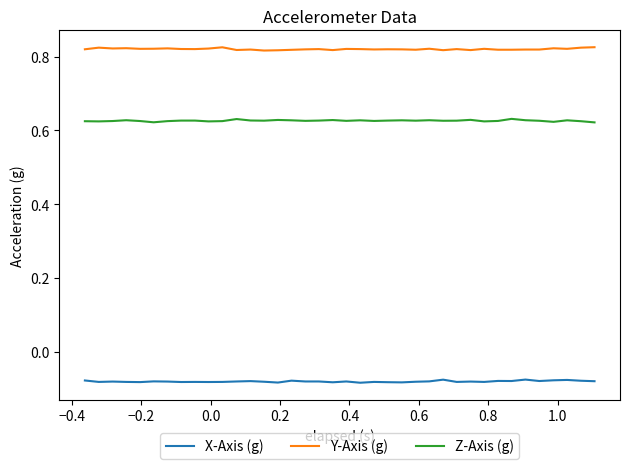

True or false: X-Axis (g) and Y-Axis (g) cross at least once.

False